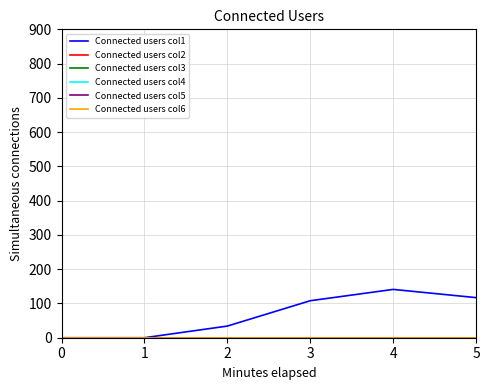

What is the spread (max minus min) of values at 4?

141